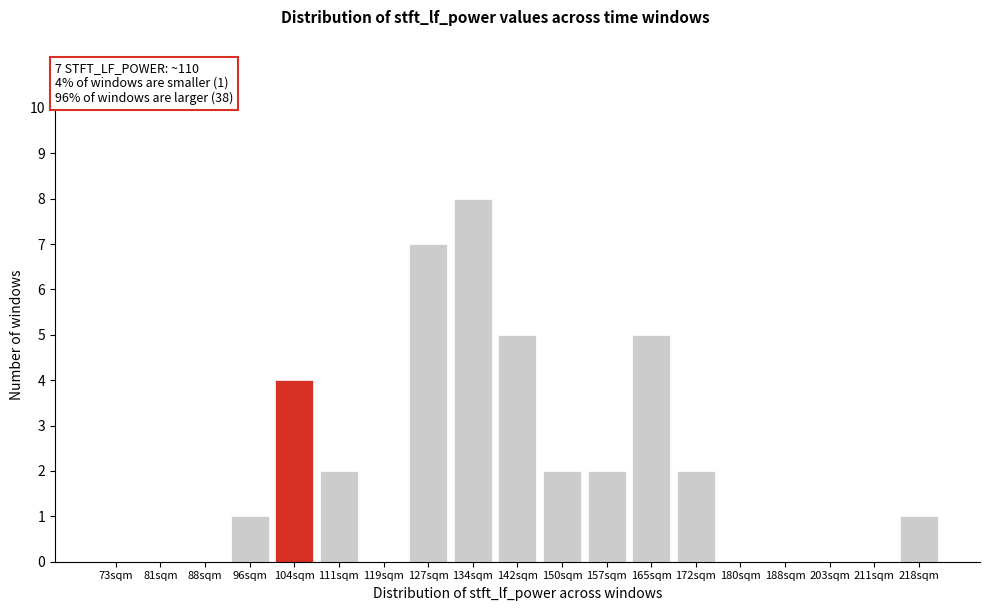

Reading right to left, list all the values displayed in this chart.

218sqm=1	211sqm=0	203sqm=0	188sqm=0	180sqm=0	172sqm=2	165sqm=5	157sqm=2	150sqm=2	142sqm=5	134sqm=8	127sqm=7	119sqm=0	111sqm=2	104sqm=4	96sqm=1	88sqm=0	81sqm=0	73sqm=0